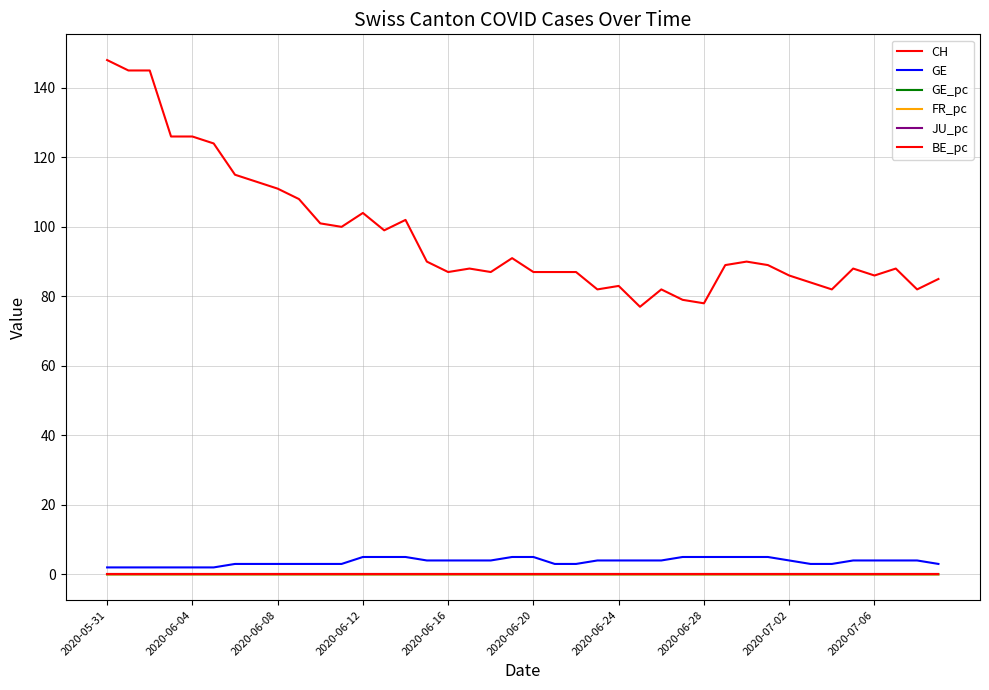

How many categories are shown in the chart?

40